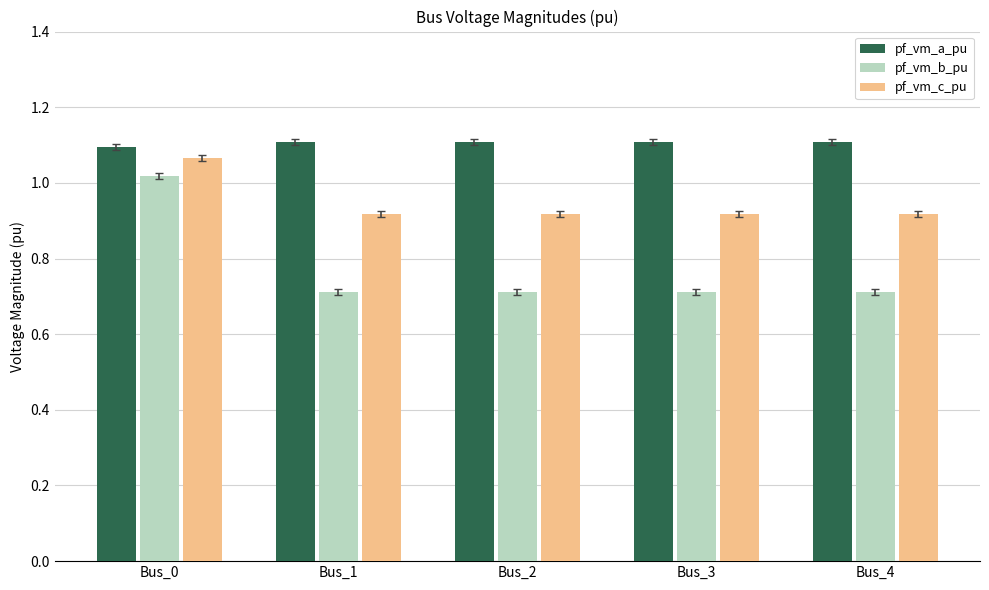

Rank the series by their average value, from highest to lowest.

pf_vm_a_pu, pf_vm_c_pu, pf_vm_b_pu